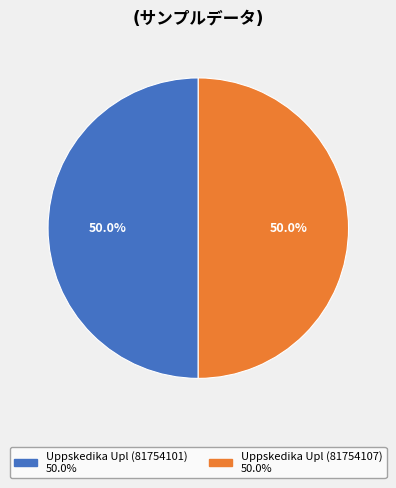

Approximately how many times larger is the value at Uppskedika Upl (81754107) compared to Uppskedika Upl (81754101)?

1.0